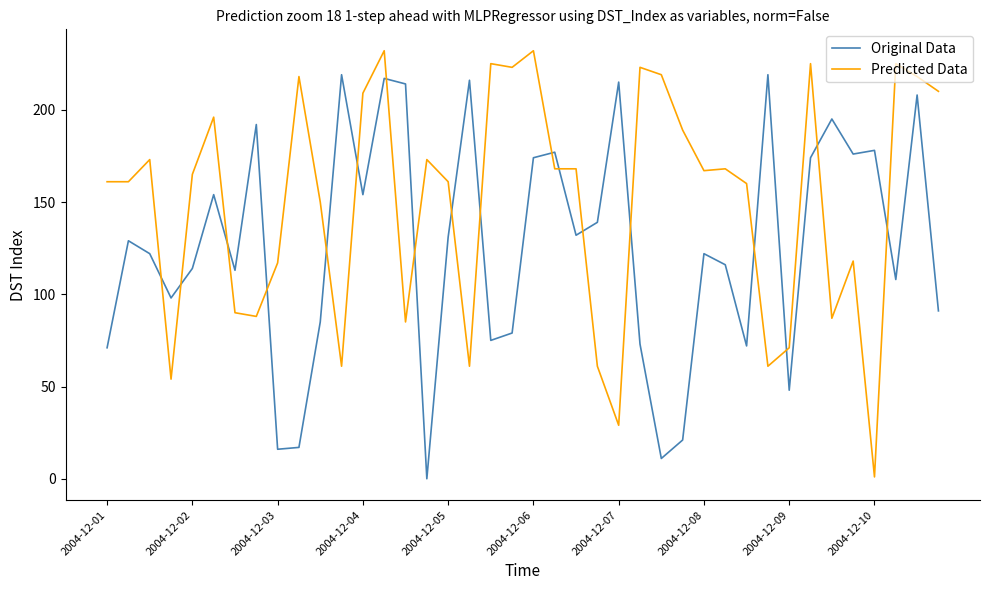

Which series has the largest range (max minus min)?

Predicted Data